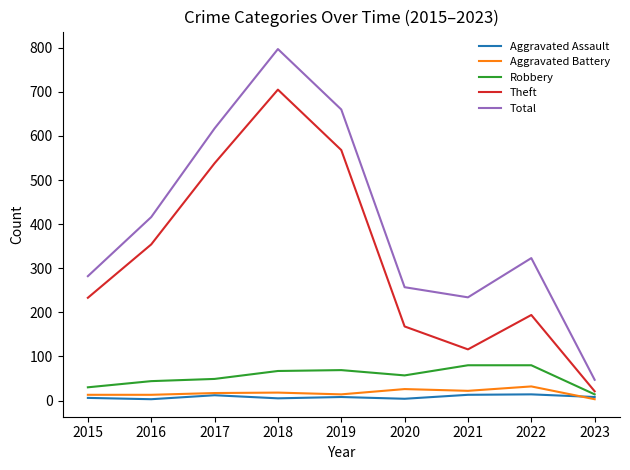

What is the spread (max minus min) of values at 2022?

309